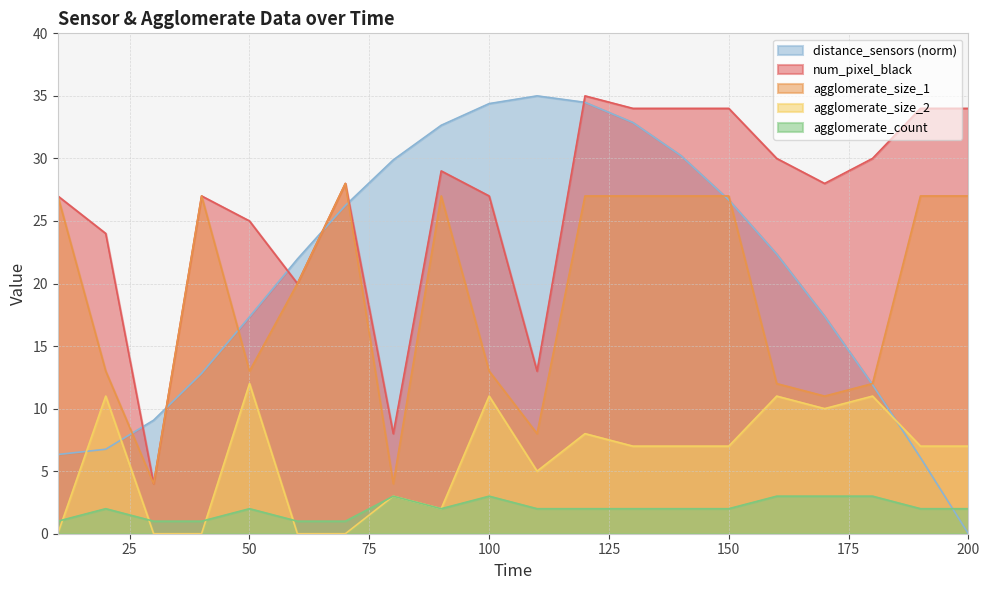

True or false: num_pixel_black has a value of 5.4 at 50.

False